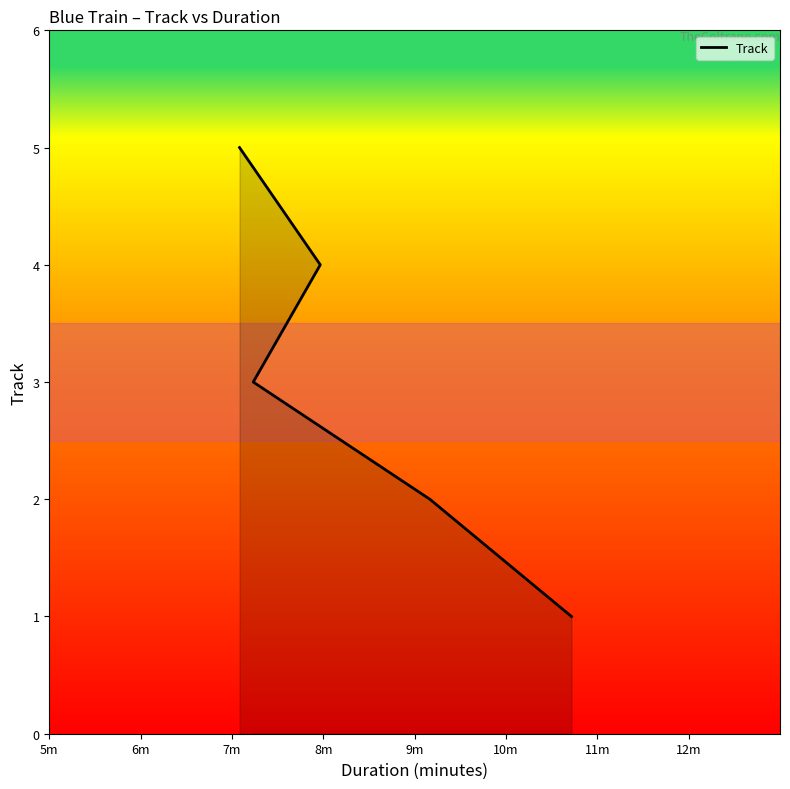

What is the difference between the maximum and minimum values?

4